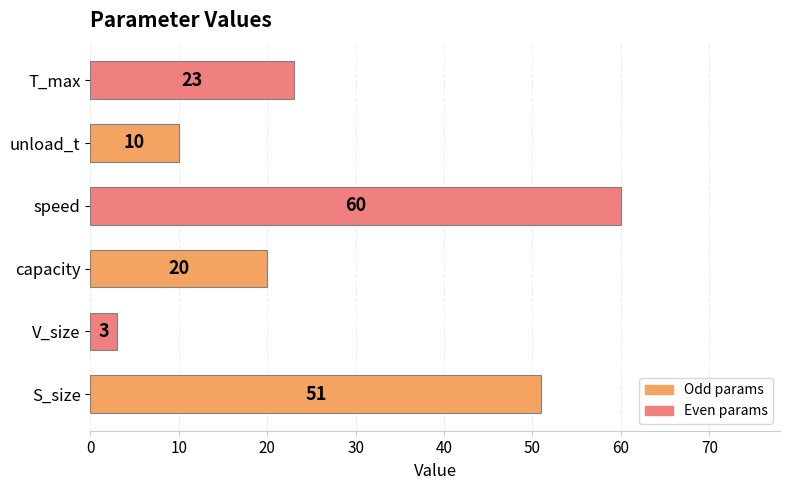

Approximately how many times larger is the value at T_max compared to V_size?

7.7